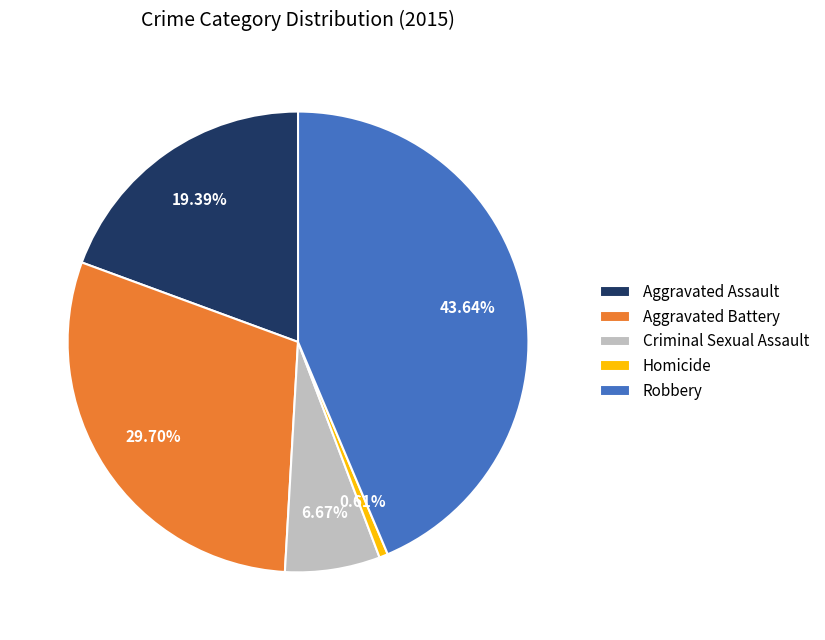

Is Aggravated Battery the majority of the pie?

No